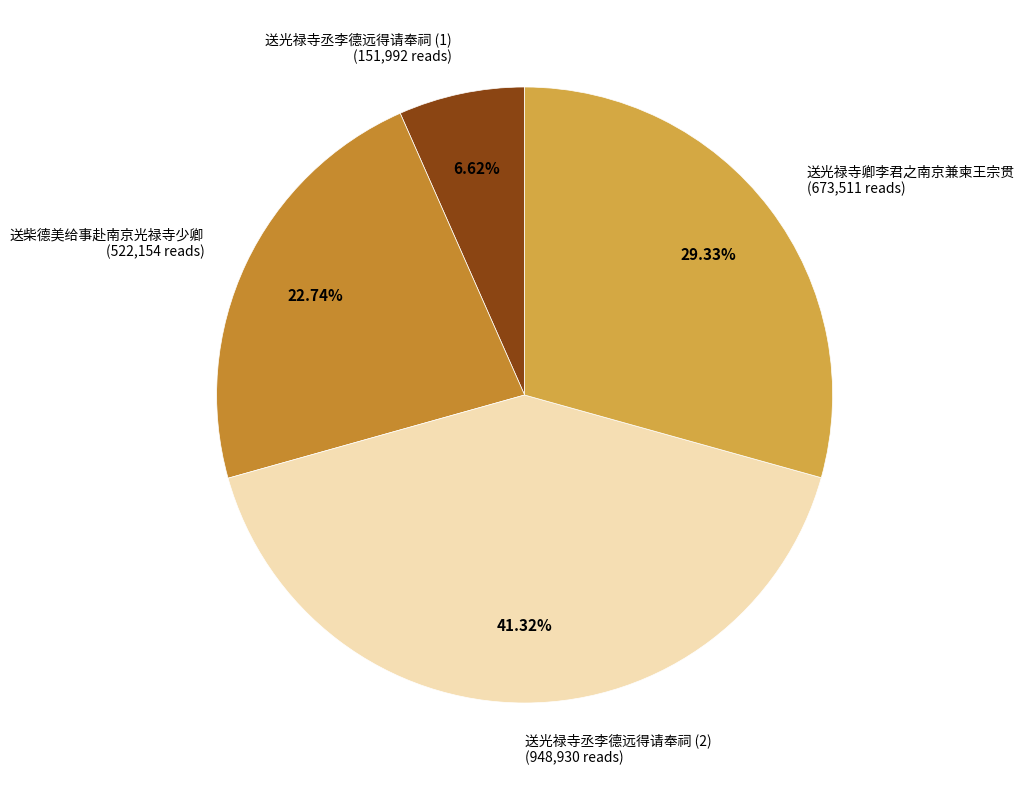

How many slices are in this pie chart?

4